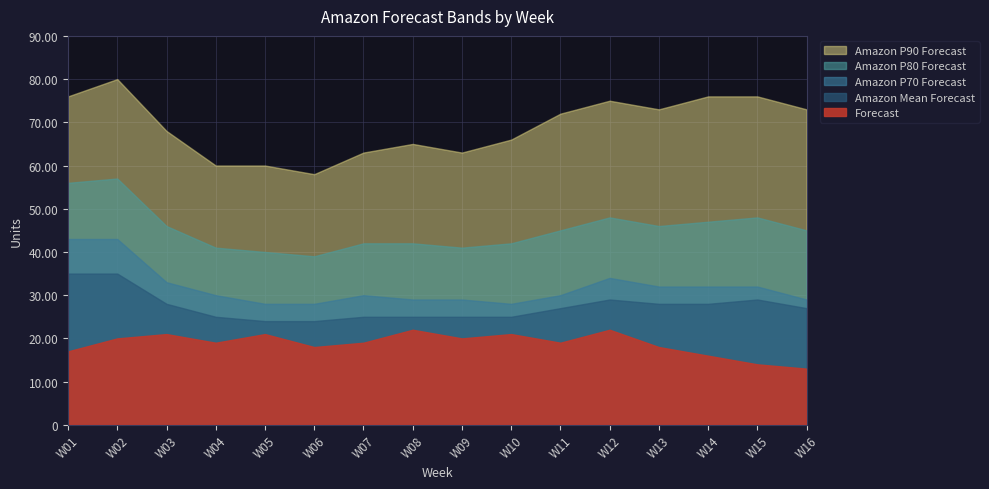

How many data points in Amazon Mean Forecast are above 27?

7